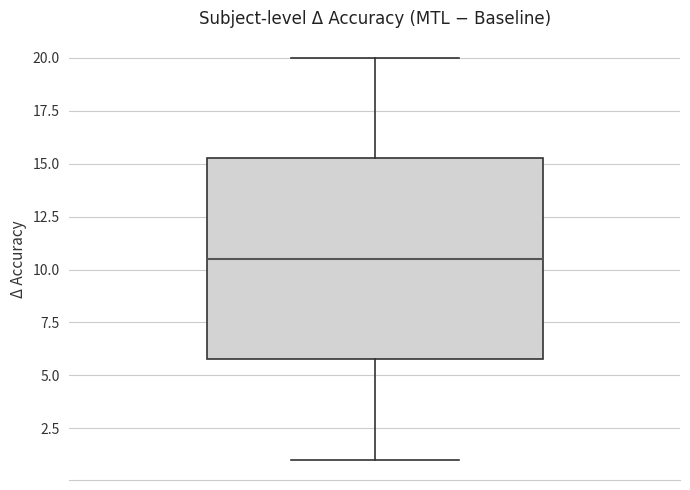

Where is the lower edge of the box on the y-axis? The values are not printed on the chart, so give them approximately, as read against the axis.

6.0